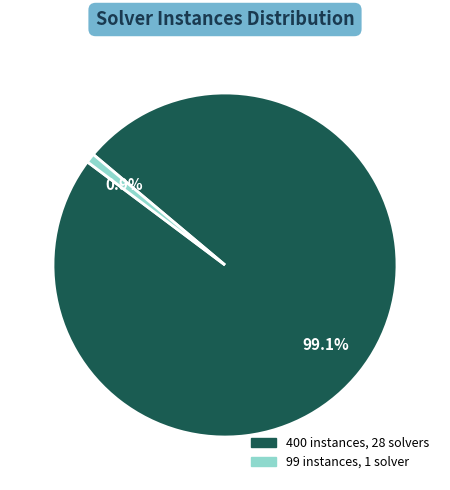

Does any single category account for the majority?

Yes